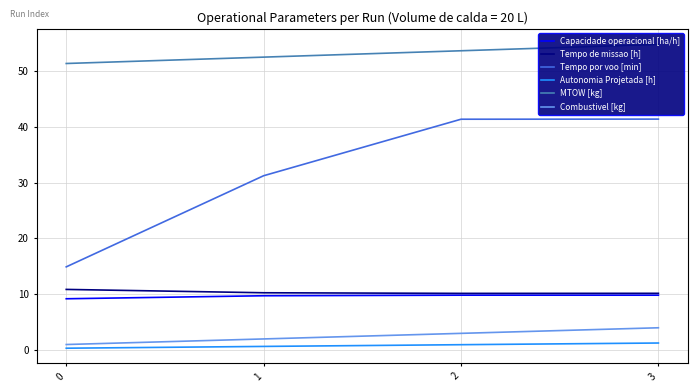

Between 2 and 3, which series saw the biggest shift?

MTOW [kg]